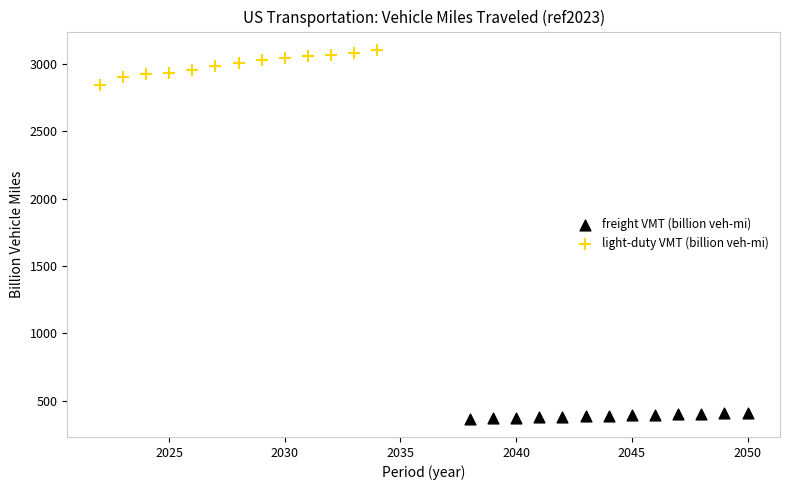

Which series reaches the maximum Y coordinate?

light-duty VMT (billion veh-mi)